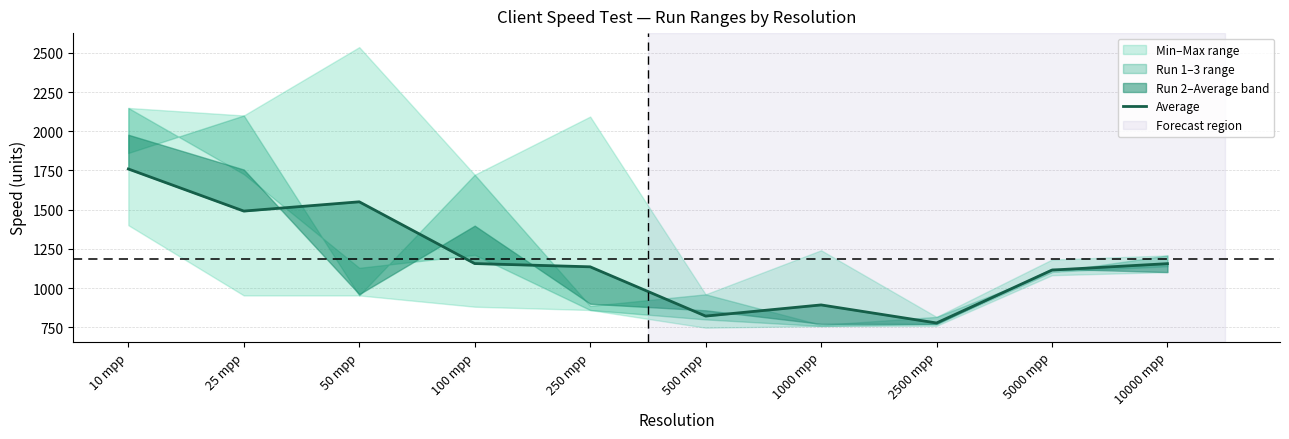

What is the maximum value shown in the chart?

1759.7